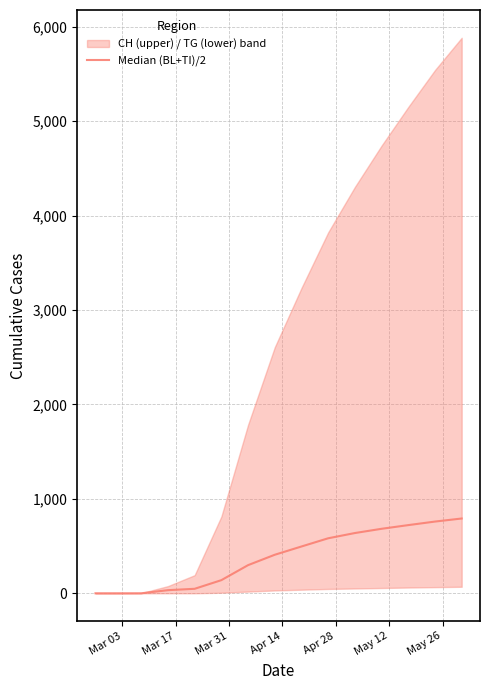

What is the label of the 13th point from the right?

Mar 31